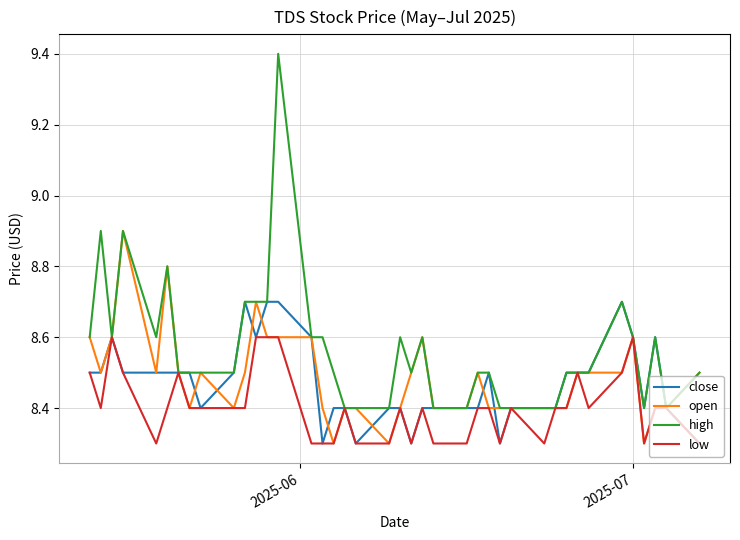

How many low values are between 8 and 9?

40